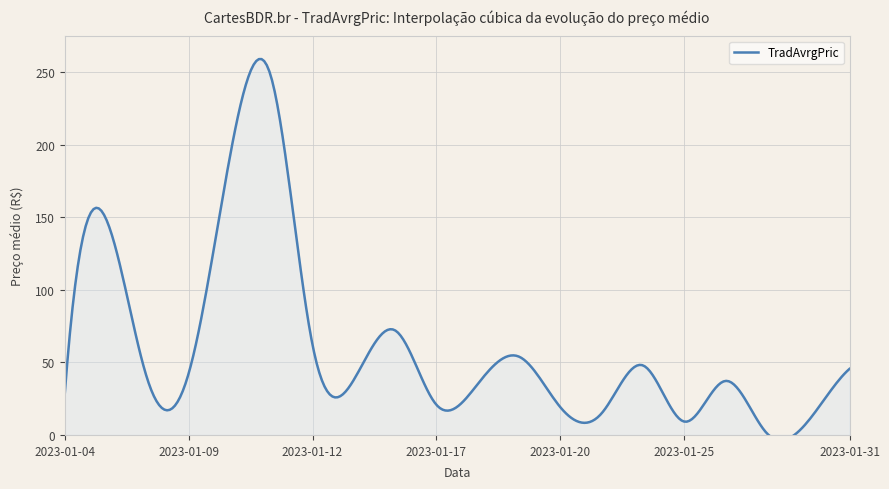

At which label does the data first exceed 38?

2023-01-05